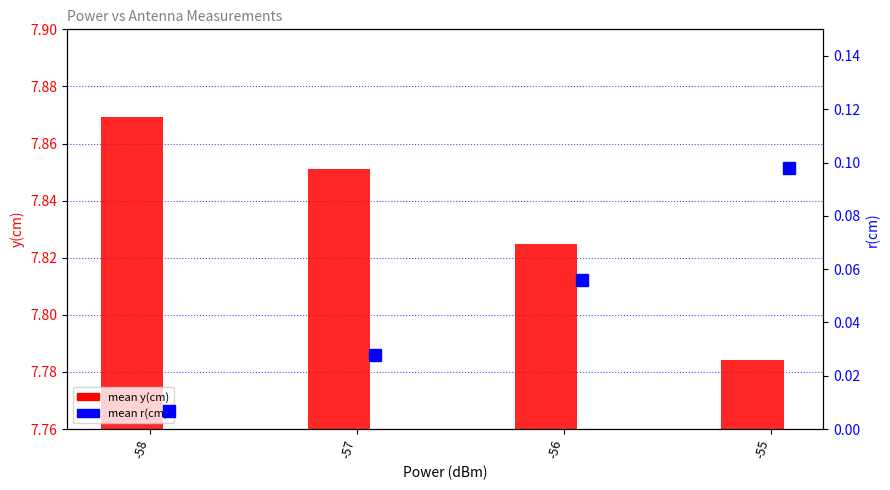

At which label does mean r(cm) reach its minimum?

-58